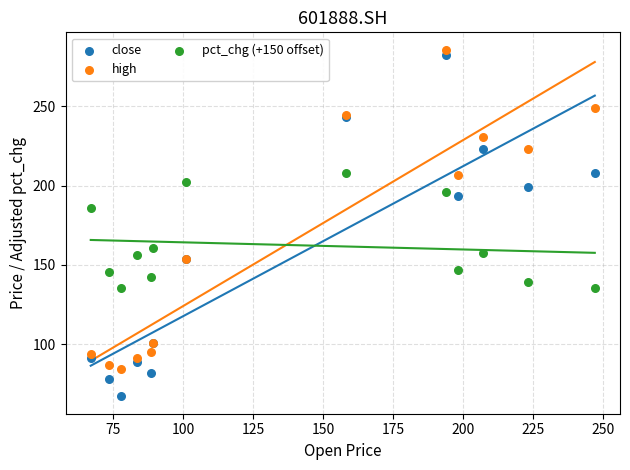

Across all series, what Y value is closest to 176?

185.9